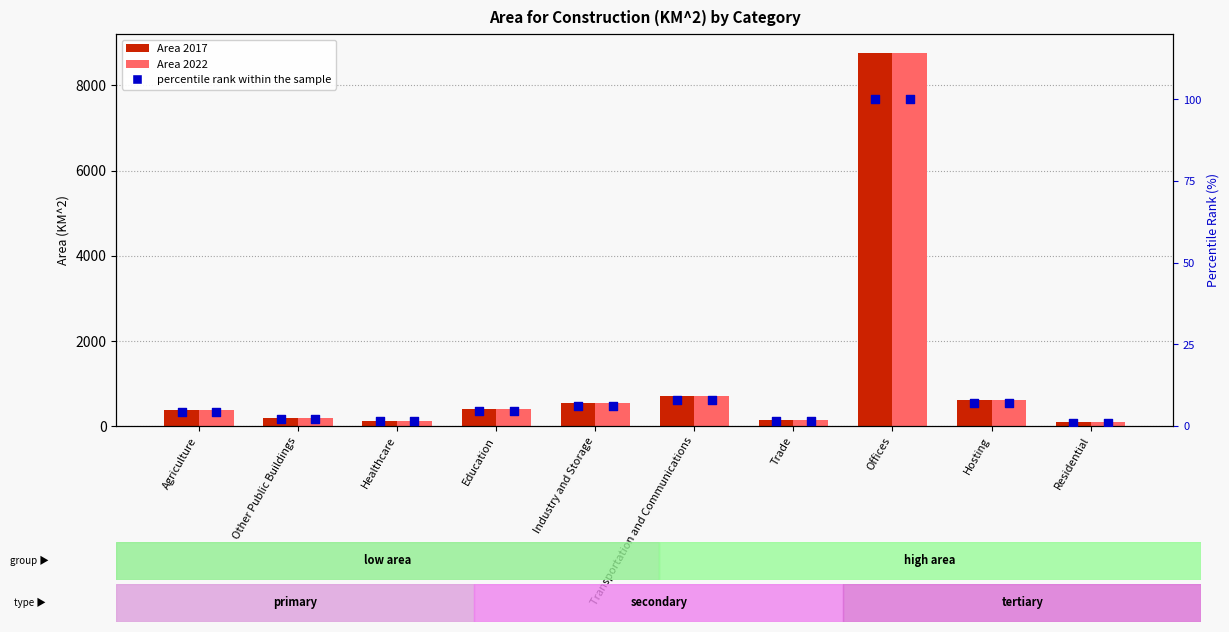

Is the value of Area 2022 at Other Public Buildings greater than the value of percentile rank within the sample at Education?

Yes